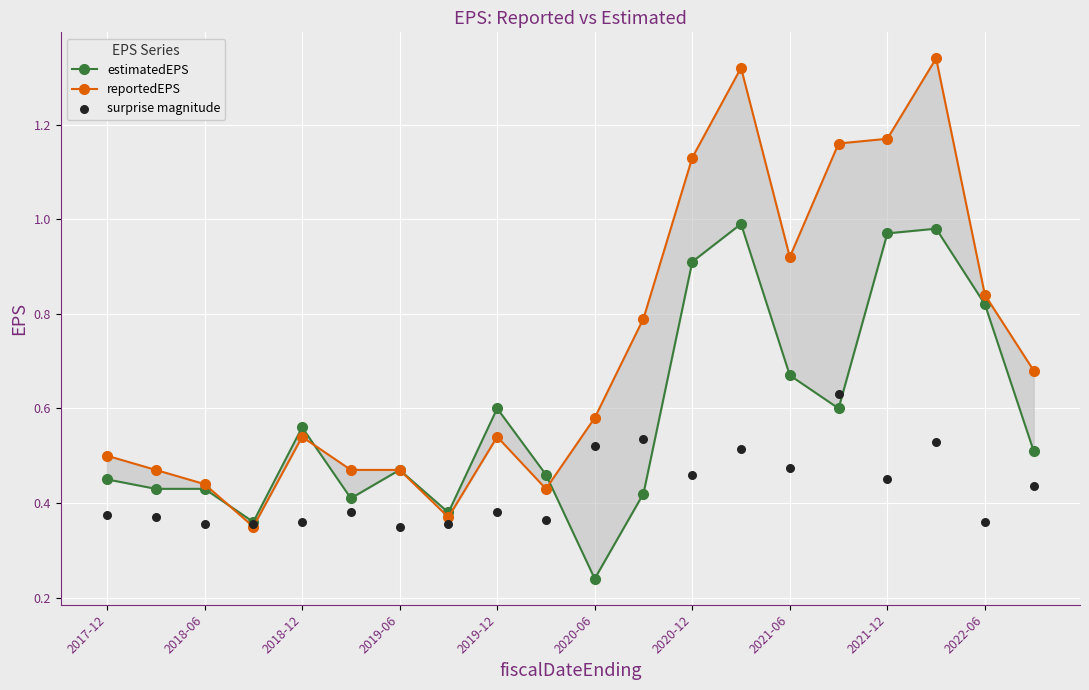

Which series contains the lowest Y value?

estimatedEPS